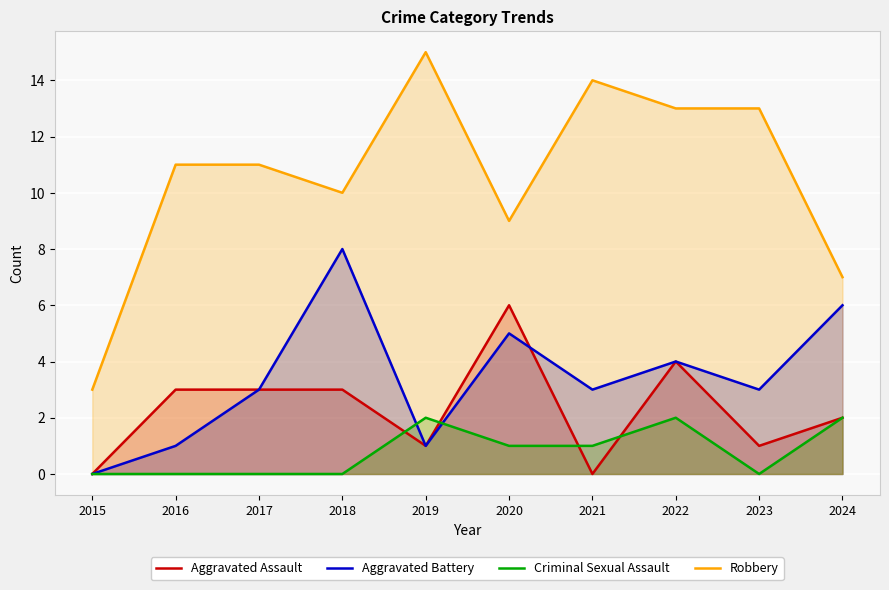

Where does the Criminal Sexual Assault series first go above 1?

2019